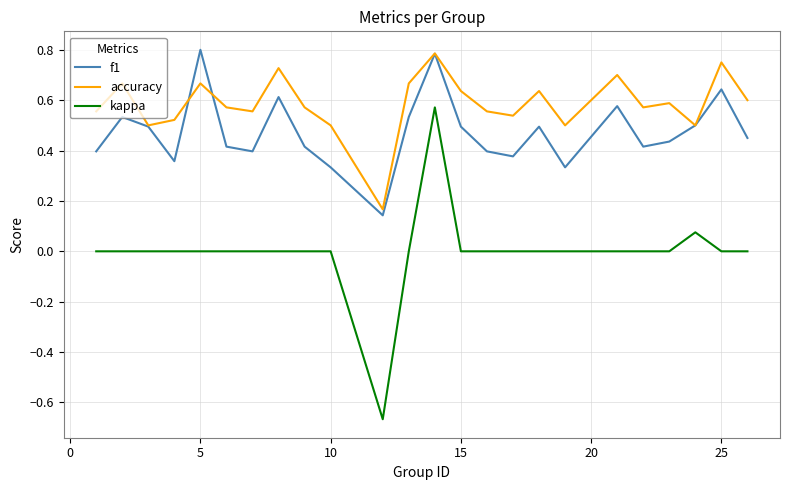

True or false: f1 has more than 2 interior local peaks.

True